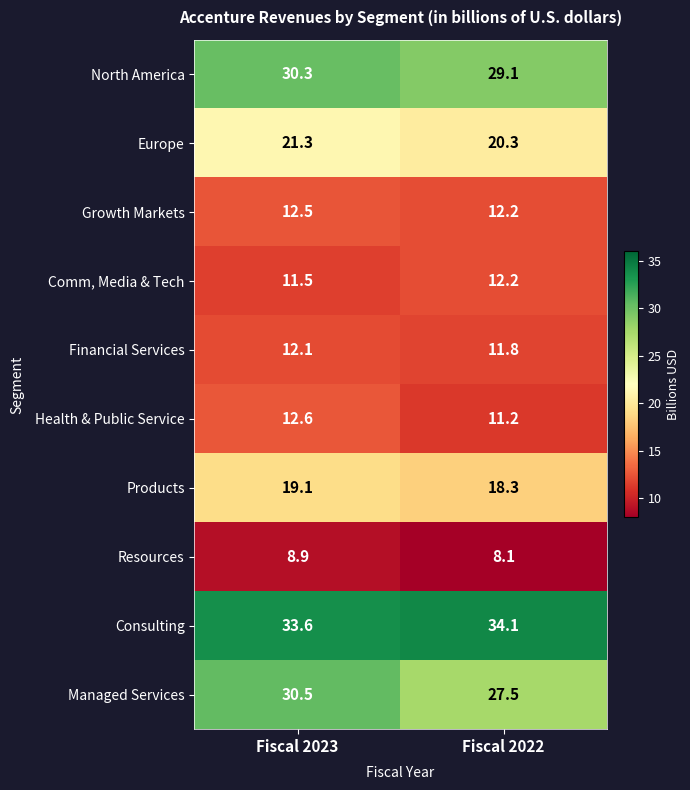

Reading right to left, list all the values displayed in this chart.

North America: 29.1	30.3
Europe: 20.3	21.3
Growth Markets: 12.2	12.5
Comm, Media & Tech: 12.2	11.5
Financial Services: 11.8	12.1
Health & Public Service: 11.2	12.6
Products: 18.3	19.1
Resources: 8.1	8.9
Consulting: 34.1	33.6
Managed Services: 27.5	30.5